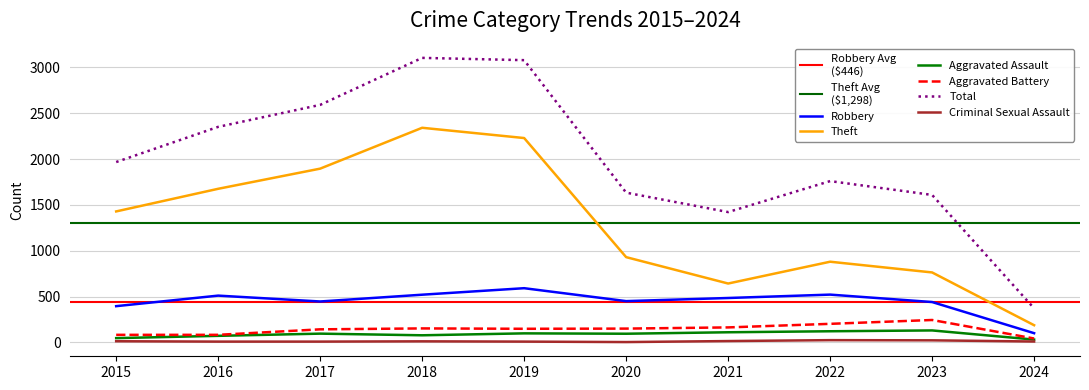

At how many categories does at least one series exceed 3032?

2